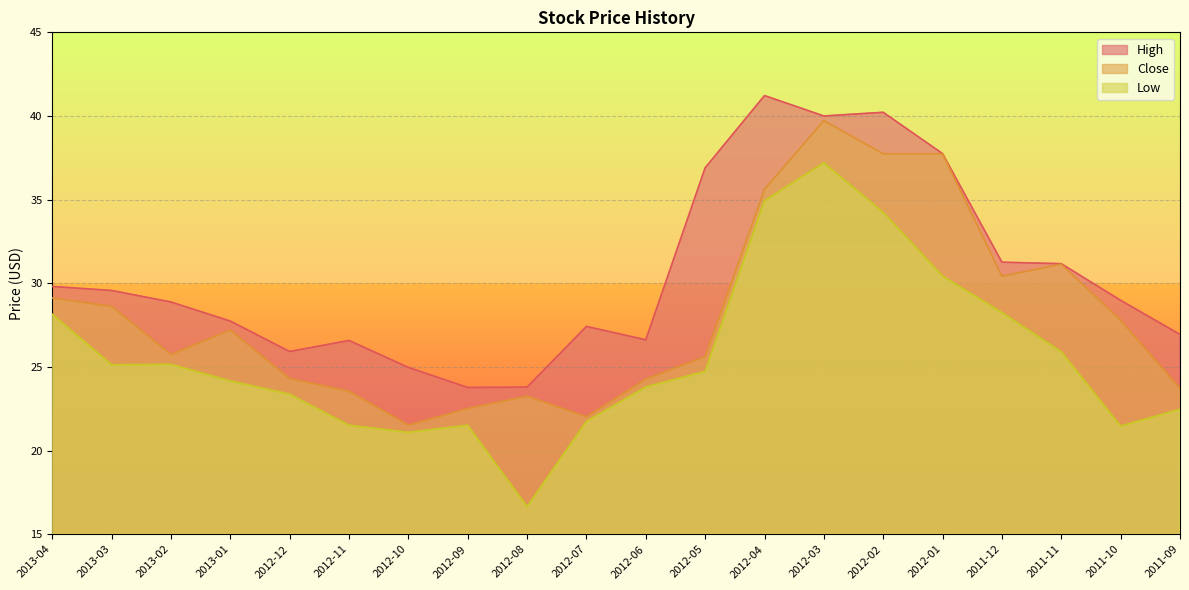

Reading left to right, what are all the values shown in this chart?

High: 29.8	29.6	28.9	27.7	25.9	26.6	25.0	23.8	23.8	27.4	26.6	36.9	41.2	40.0	40.2	37.8	31.3	31.2	29.0	26.9
Close: 29.1	28.6	25.7	27.2	24.3	23.5	21.5	22.5	23.2	22.0	24.3	25.6	35.6	39.7	37.7	37.7	30.4	31.1	27.8	23.7
Low: 28.1	25.1	25.1	24.2	23.4	21.5	21.1	21.5	16.6	21.7	23.8	24.7	34.9	37.2	34.2	30.4	28.2	25.9	21.5	22.5